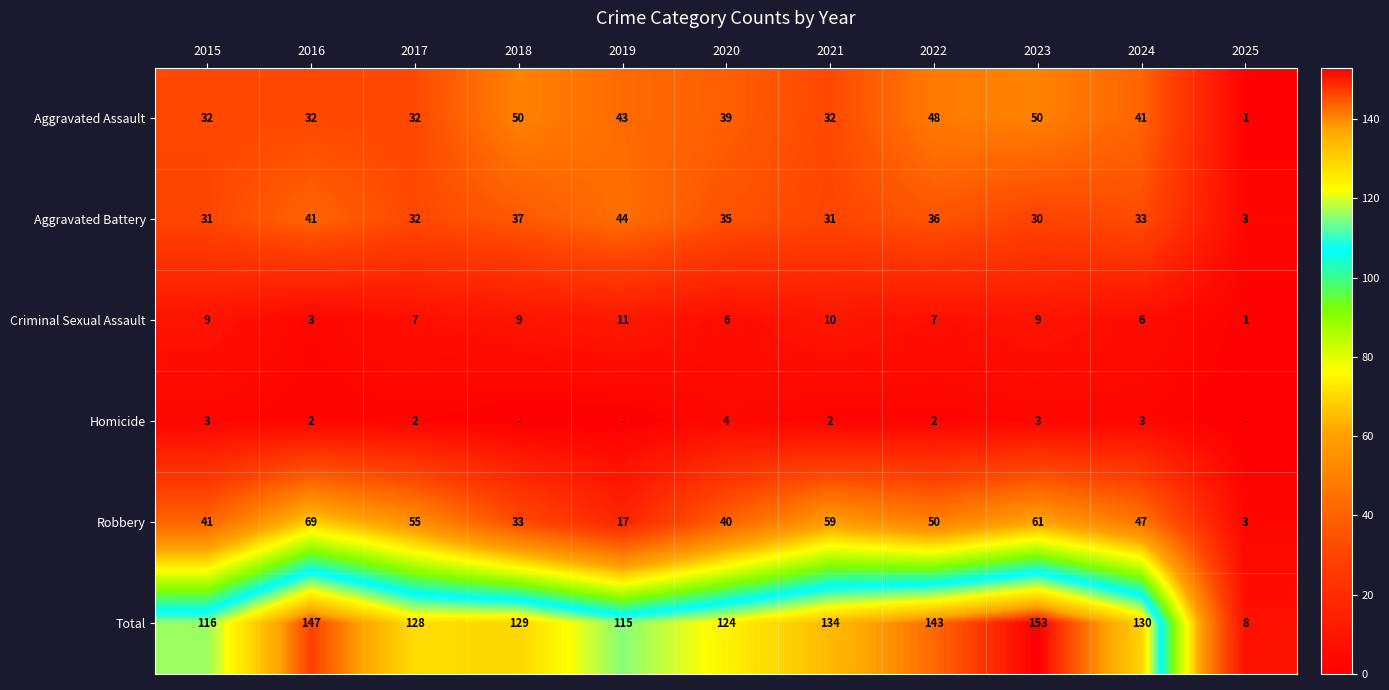

How many data points in Aggravated Battery are less than 33?

5